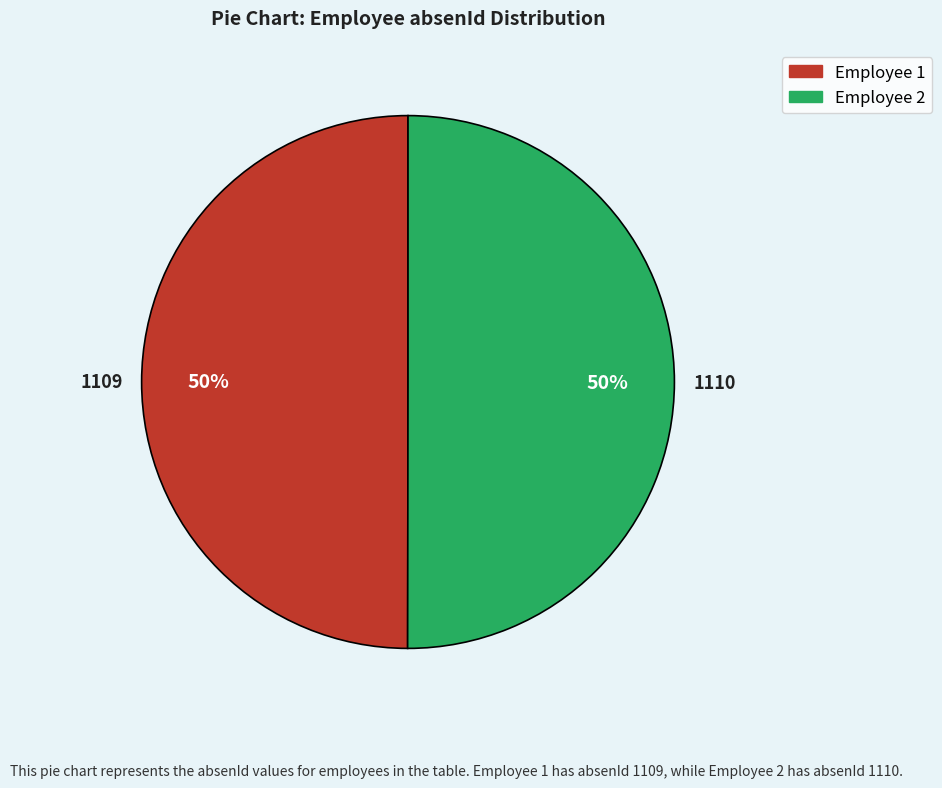

To the nearest percent, what is the average slice percentage?

50%